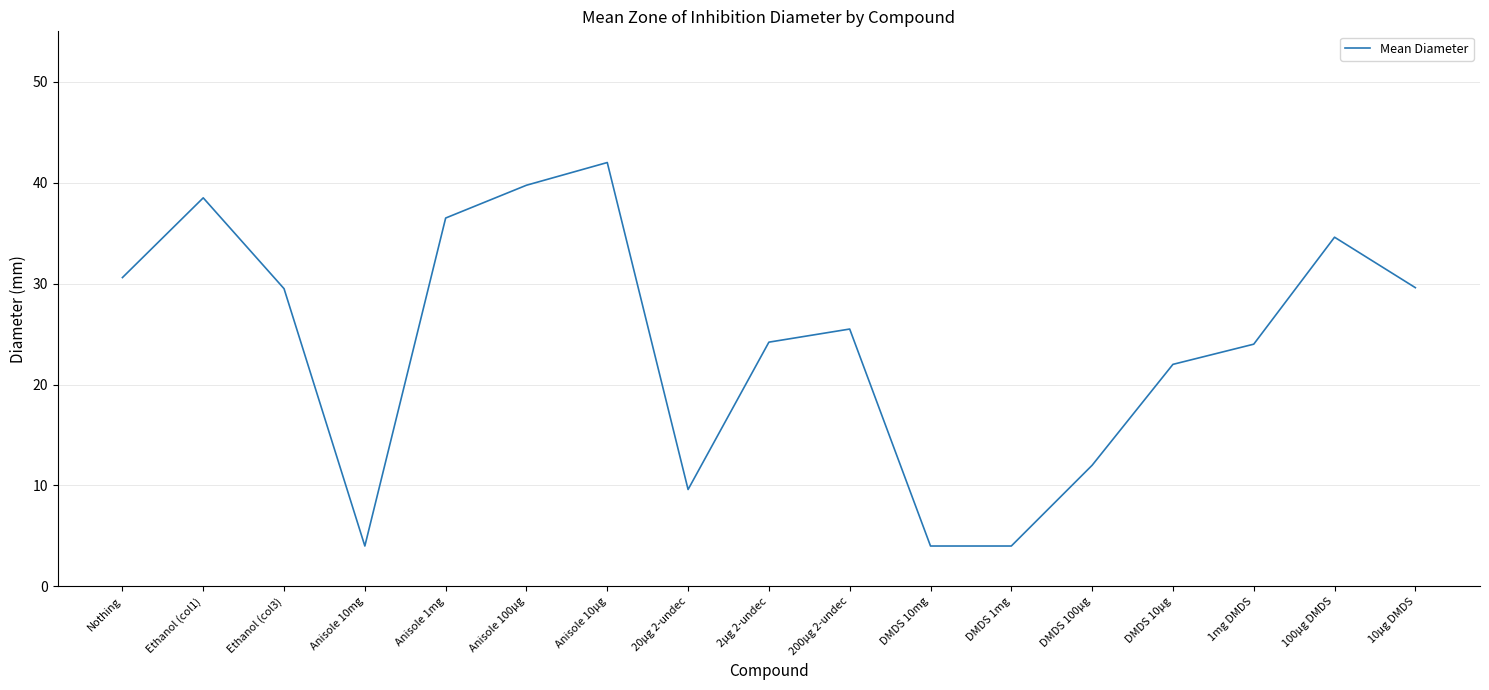

Does the chart have visible grid lines?

Yes